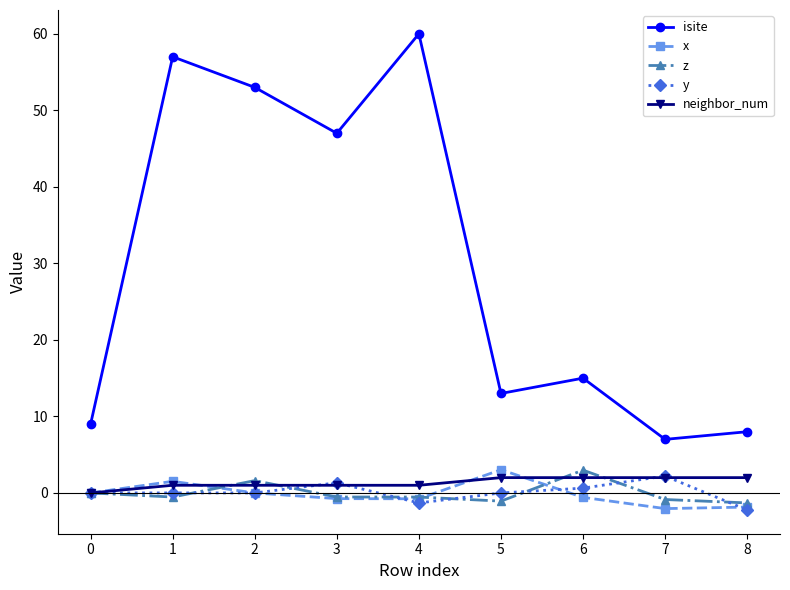

True or false: isite and z cross at least once.

False